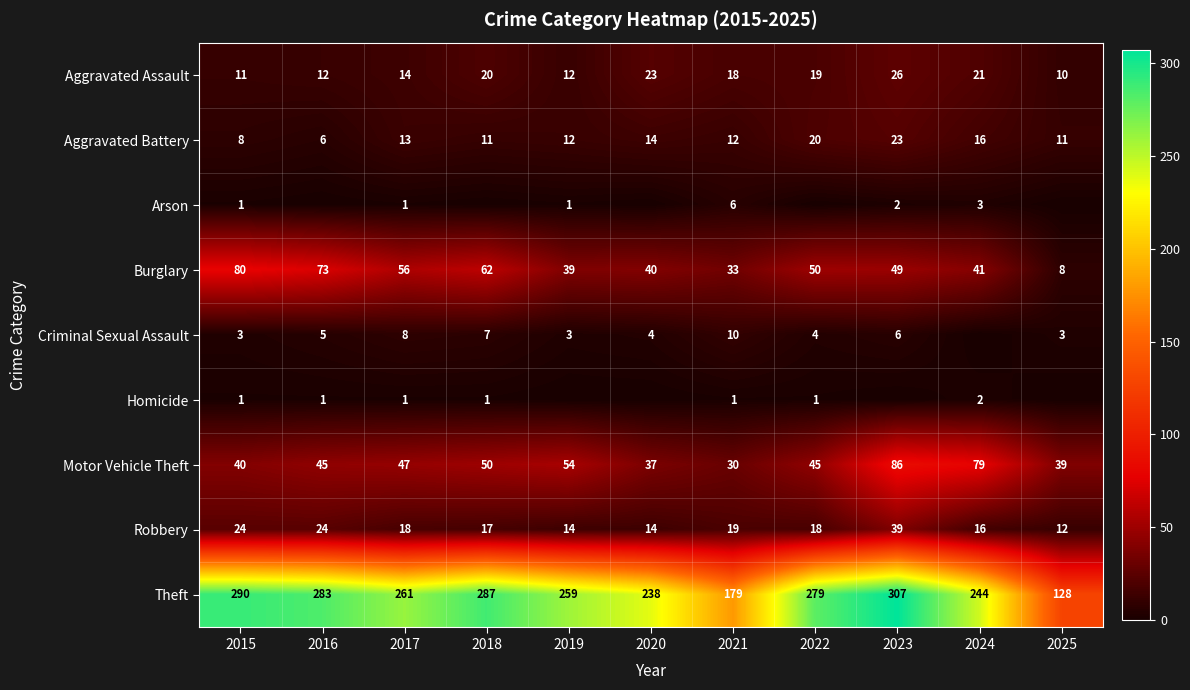

How many values in the Robbery series exceed 18?

4